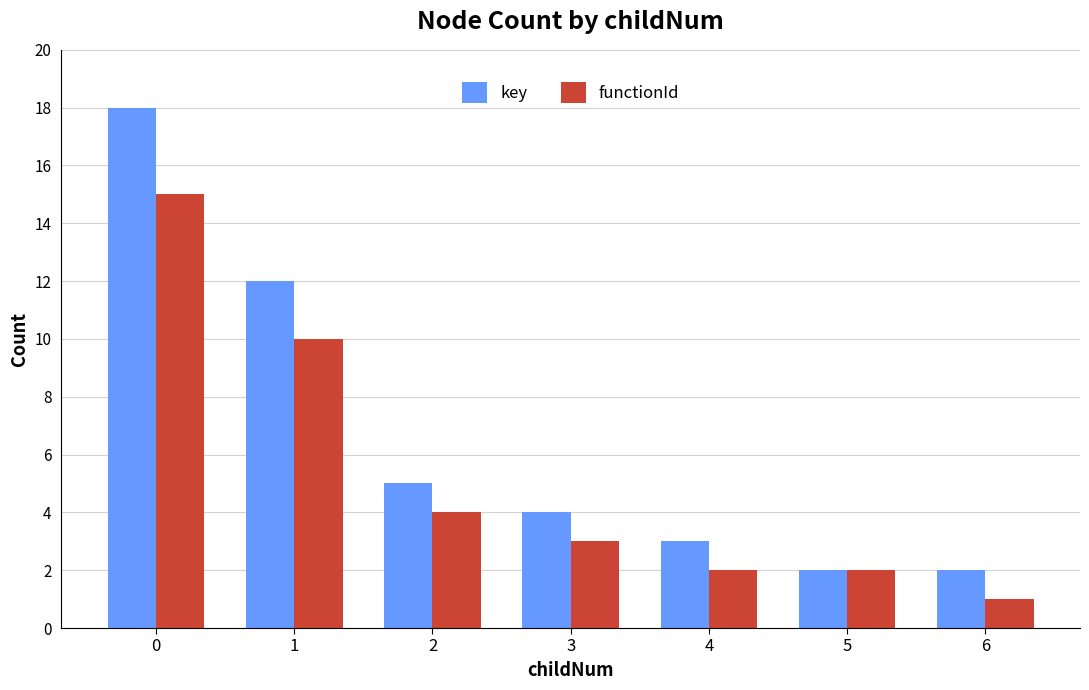

Which category has the lowest value across all series?

6